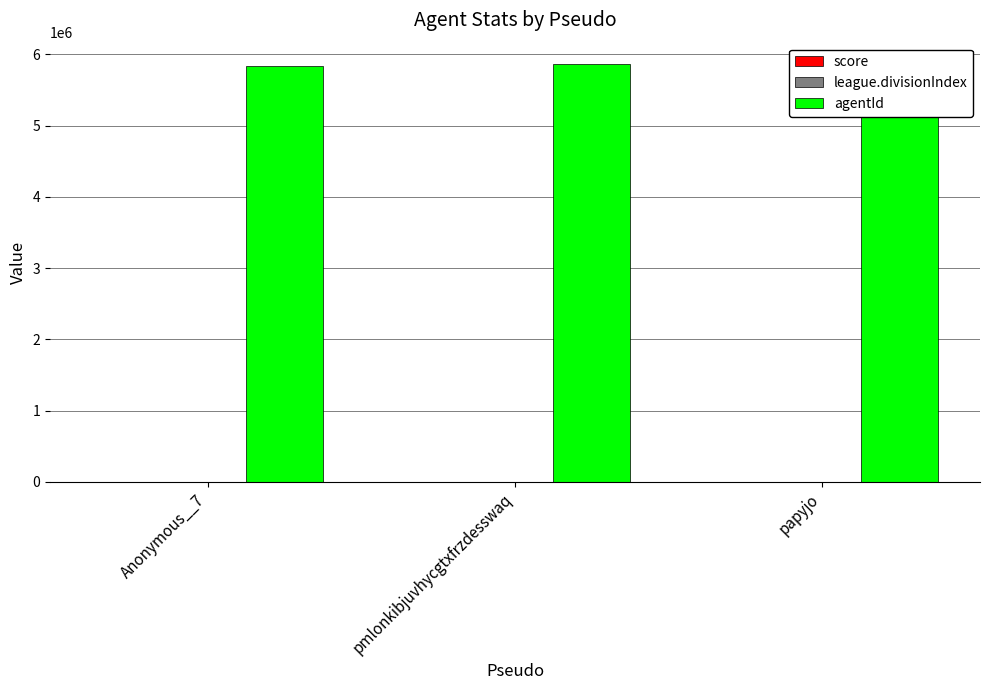

Which label corresponds to the smallest value in the chart?

Anonymous__7